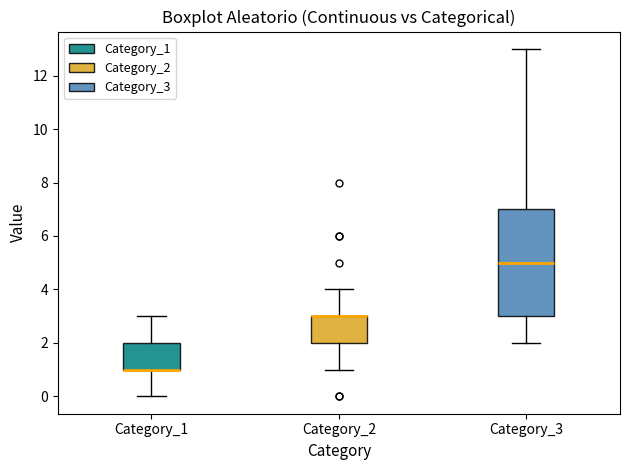

Which box is the tallest, from its lower edge to its upper edge?

Category_3